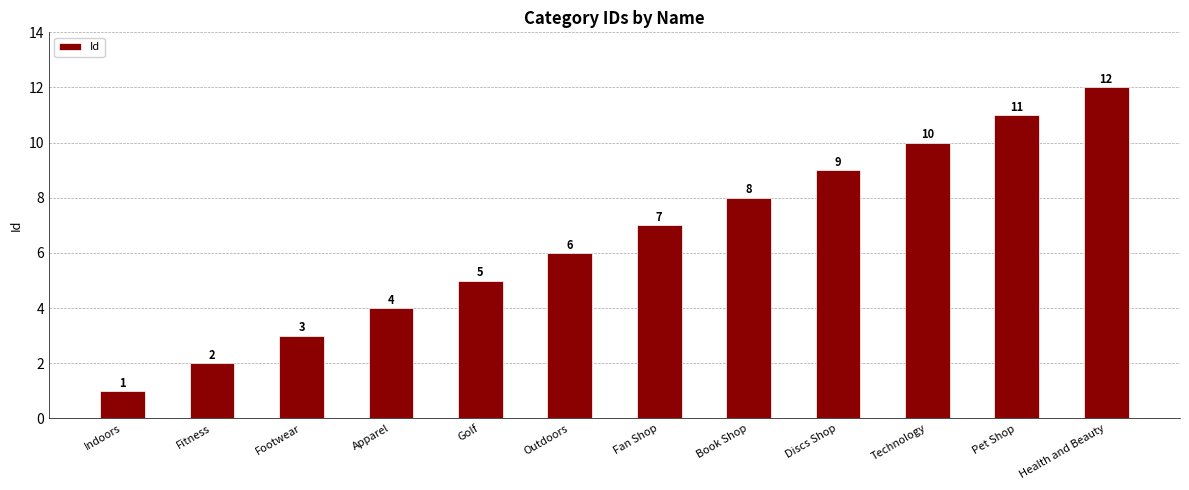

What position from the left is Technology?

10